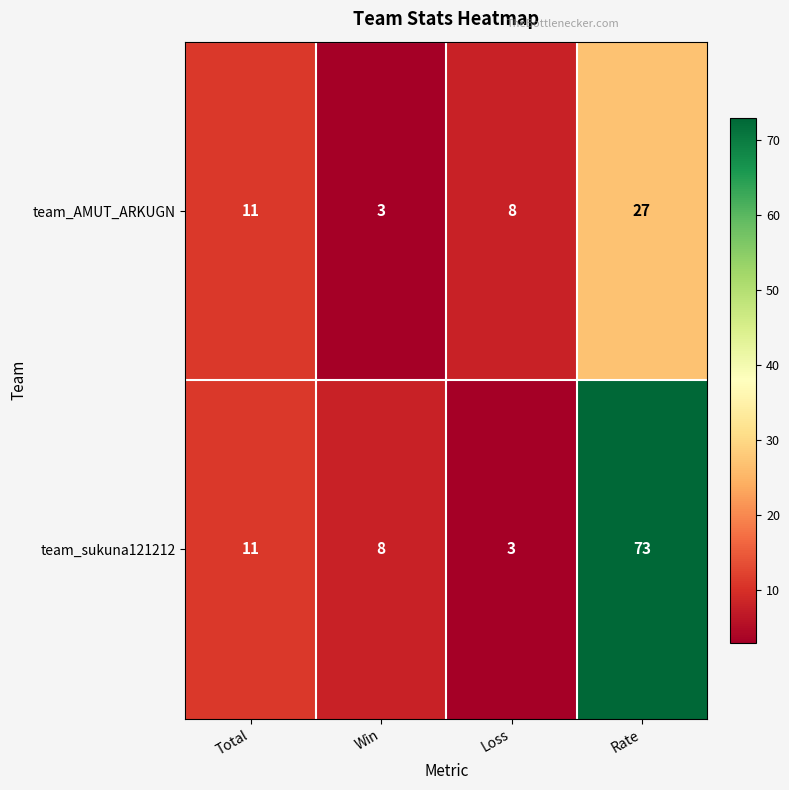

How many categories are shown in the chart?

4